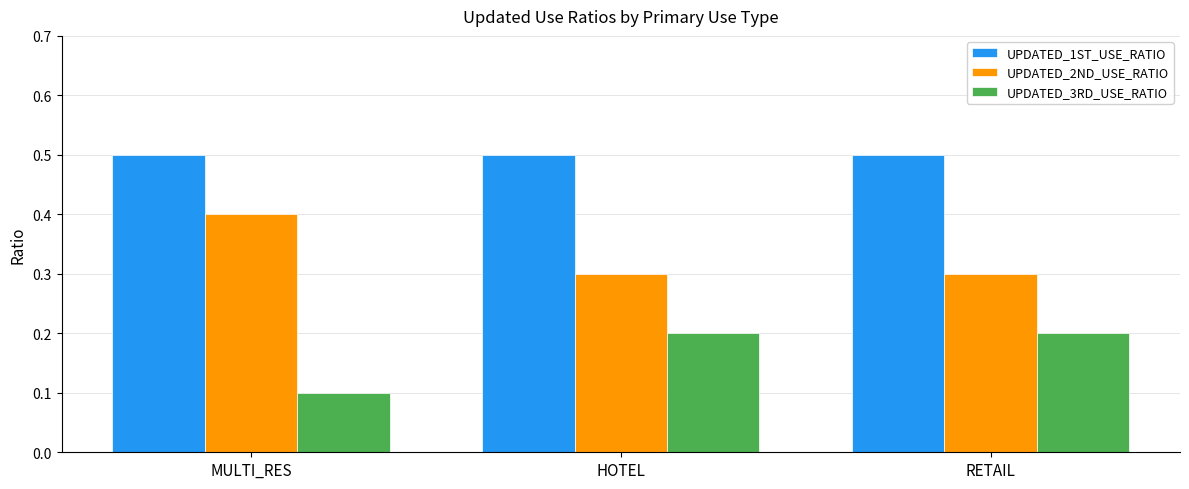

How many bars are there in total?

9